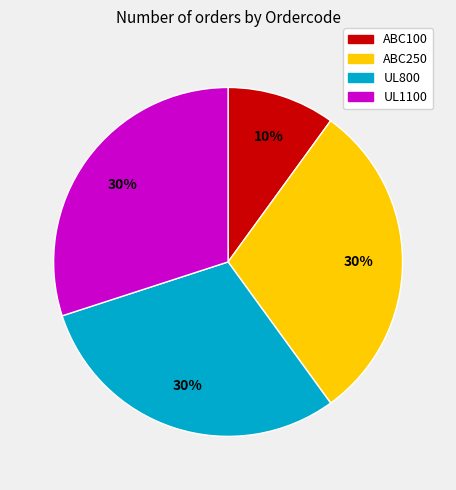

The ABC250 slice represents 30% of the pie. True or false?

True